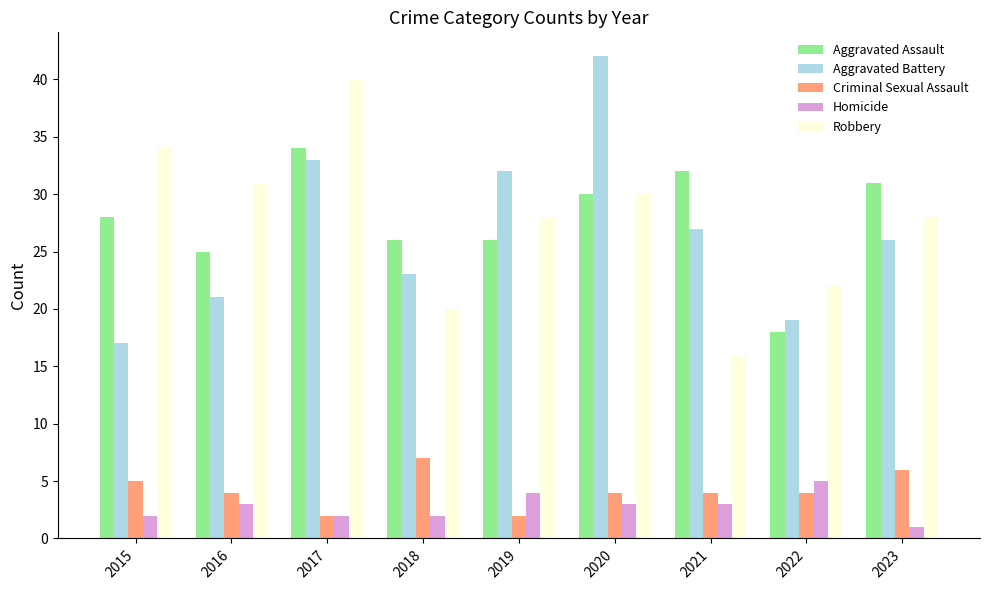

What is the total value across all series at 2023?

92